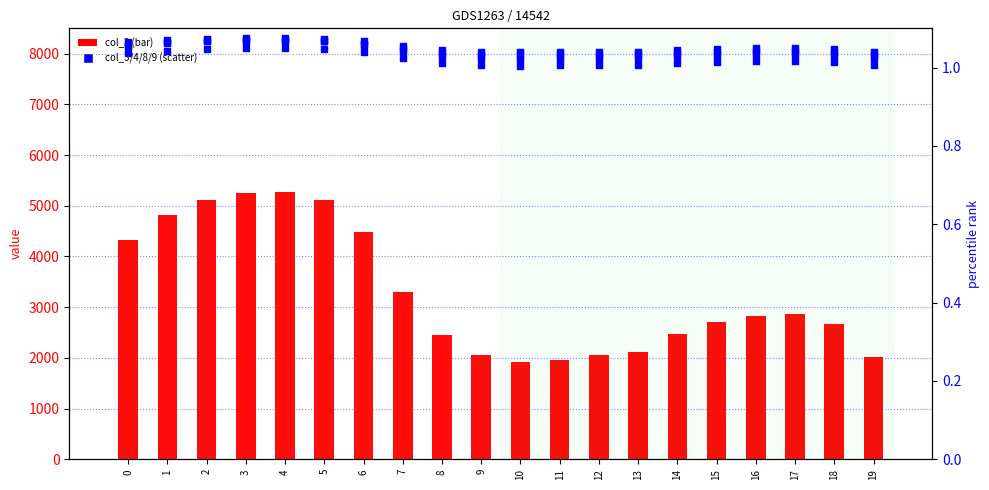

Which series contains the highest Y value?

col_2